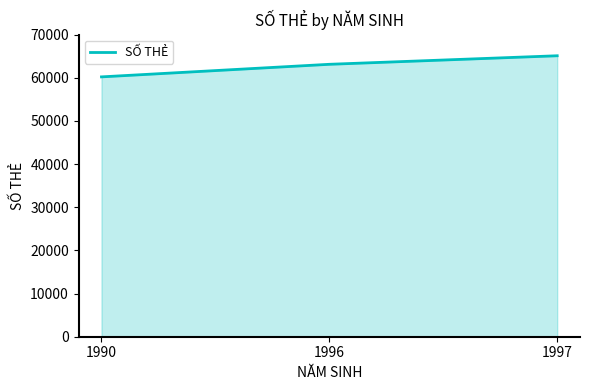

What is the ratio of the value at 1990 to the value at 1997?

0.9